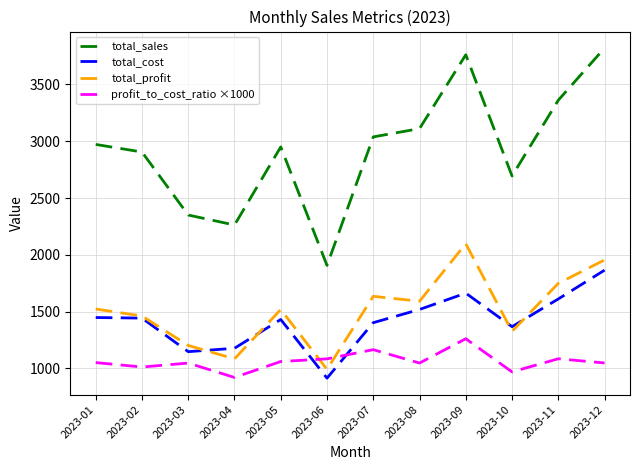

Which series ends up on top after the final intersection of total_profit and total_cost?

total_profit